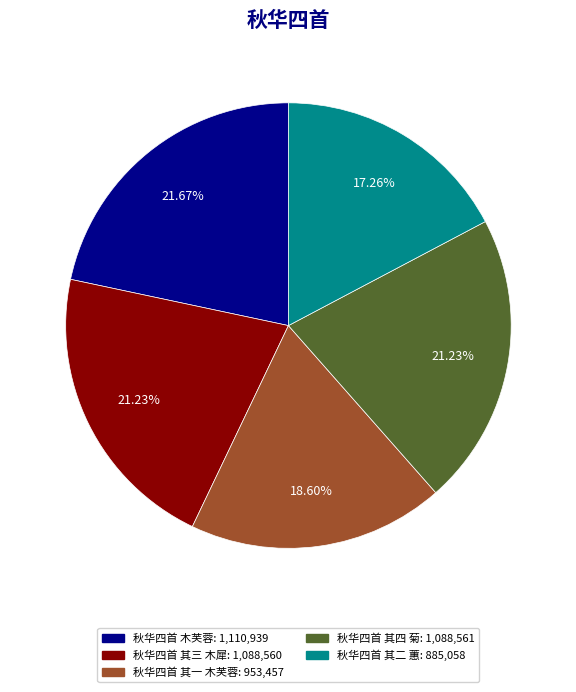

Count the number of slices in the pie.

5